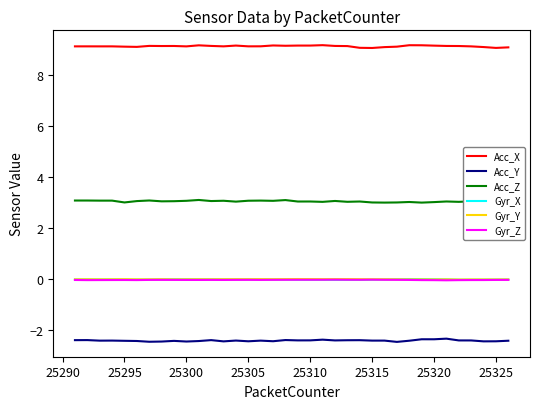

Reading left to right, list all the values displayed in this chart.

Acc_X: 9.1	9.1	9.1	9.1	9.1	9.1	9.2	9.1	9.2	9.1	9.2	9.2	9.1	9.2	9.1	9.1	9.2	9.2	9.2	9.2	9.2	9.2	9.1	9.1	9.1	9.1	9.1	9.2	9.2	9.2	9.2	9.1	9.1	9.1	9.1	9.1
Acc_Y: -2.4	-2.4	-2.4	-2.4	-2.4	-2.4	-2.4	-2.4	-2.4	-2.4	-2.4	-2.4	-2.4	-2.4	-2.4	-2.4	-2.4	-2.4	-2.4	-2.4	-2.4	-2.4	-2.4	-2.4	-2.4	-2.4	-2.4	-2.4	-2.3	-2.3	-2.3	-2.4	-2.4	-2.4	-2.4	-2.4
Acc_Z: 3.1	3.1	3.1	3.1	3.0	3.1	3.1	3.1	3.1	3.1	3.1	3.1	3.1	3.0	3.1	3.1	3.1	3.1	3.1	3.1	3.0	3.1	3.0	3.1	3.0	3.0	3.0	3.0	3.0	3.0	3.1	3.0	3.1	3.0	3.0	3.0
Gyr_X: -0.0	-0.0	-0.0	-0.0	-0.0	-0.0	-0.0	0.0	0.0	0.0	0.0	0.0	-0.0	-0.0	-0.0	-0.0	-0.0	-0.0	-0.0	-0.0	-0.0	-0.0	-0.0	-0.0	-0.0	-0.0	0.0	0.0	0.0	0.0	0.0	-0.0	-0.0	-0.0	-0.0	-0.0
Gyr_Y: 0.0	0.0	0.0	0.0	0.0	0.0	0.0	0.0	0.0	0.0	0.0	0.0	0.0	0.0	0.0	0.0	0.0	0.0	0.0	0.0	0.0	0.0	0.0	0.0	0.0	0.0	0.0	0.0	0.0	-0.0	0.0	-0.0	-0.0	-0.0	-0.0	0.0
Gyr_Z: -0.0	-0.0	-0.0	-0.0	-0.0	-0.0	-0.0	-0.0	-0.0	-0.0	-0.0	-0.0	-0.0	-0.0	-0.0	-0.0	-0.0	-0.0	-0.0	-0.0	-0.0	-0.0	-0.0	-0.0	-0.0	-0.0	-0.0	-0.0	-0.0	-0.0	-0.0	-0.0	-0.0	-0.0	-0.0	-0.0